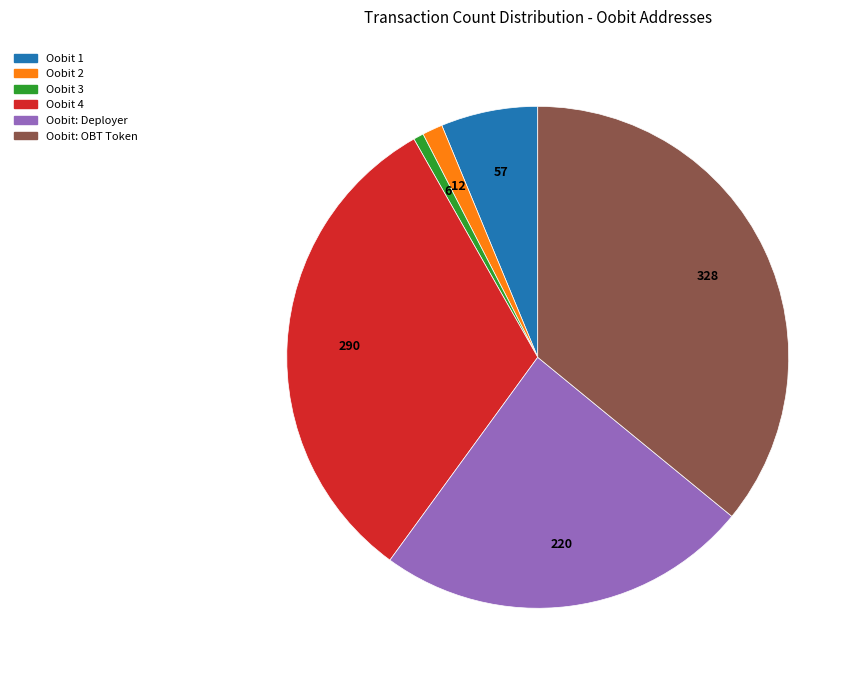

Between Oobit 1 and Oobit 2, which is larger?

Oobit 1